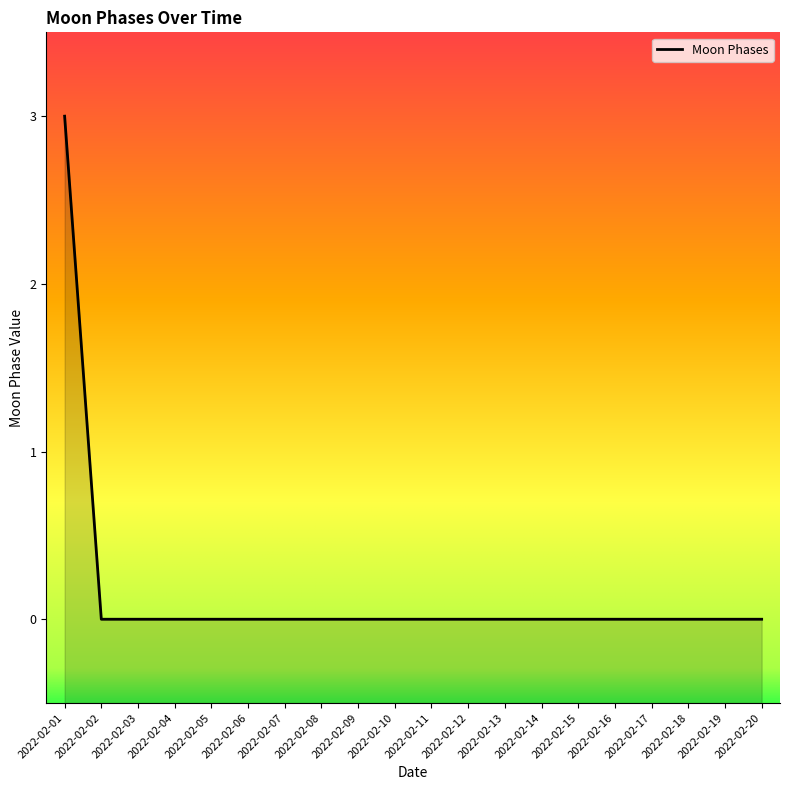

Is it true that the value at 2022-02-19 is -2?

False